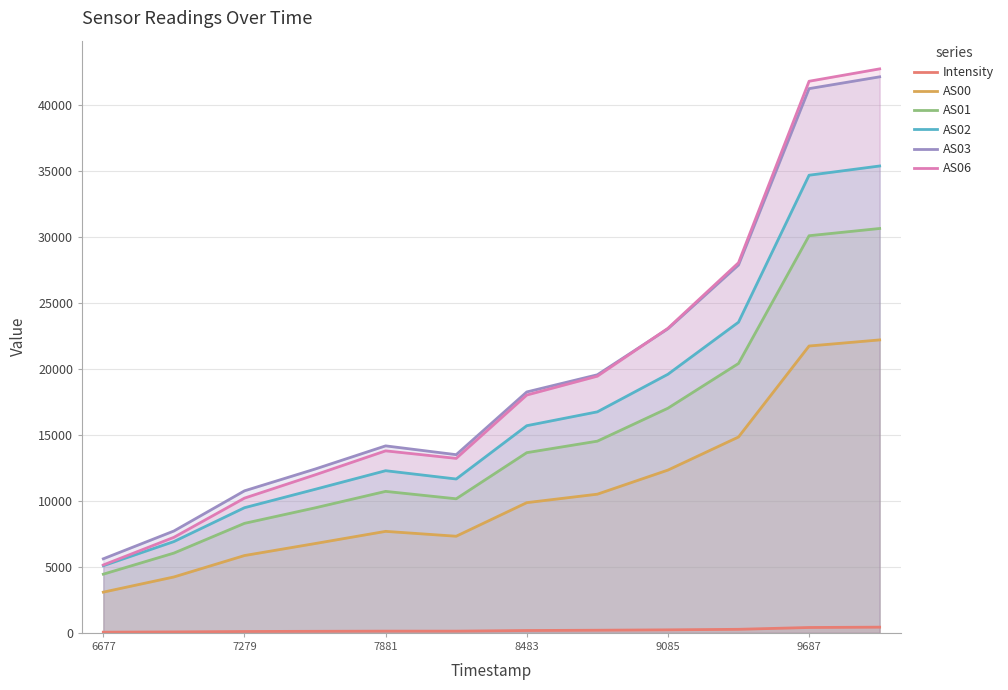

Does the chart have visible grid lines?

Yes